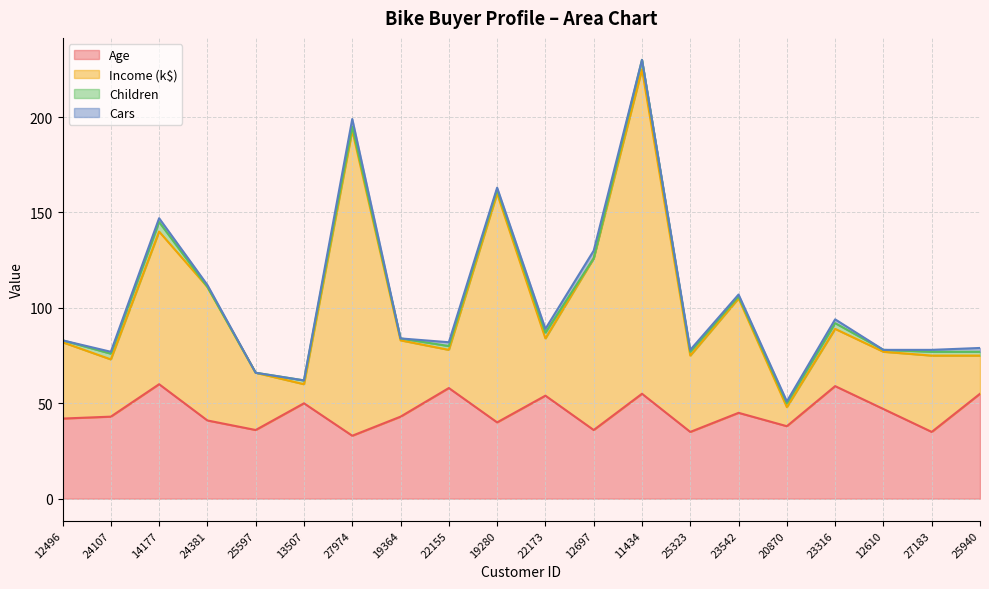

What is the label of the 8th point from the left?

19364